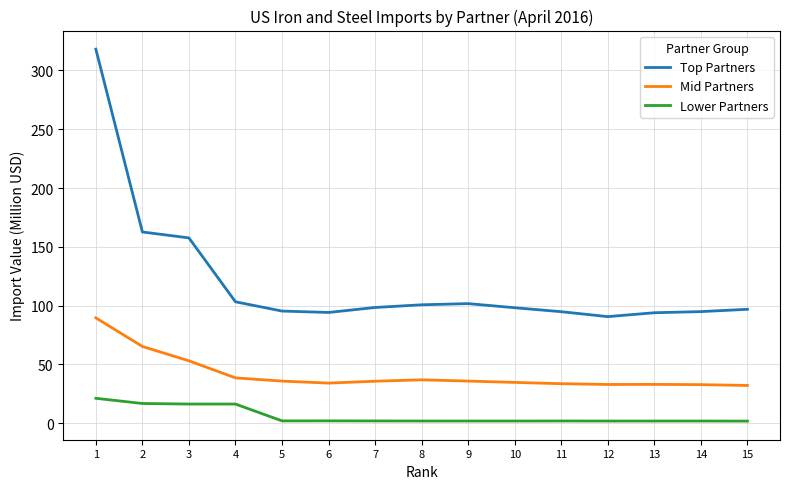

Rank the series by their maximum value, from highest to lowest.

Top Partners, Mid Partners, Lower Partners